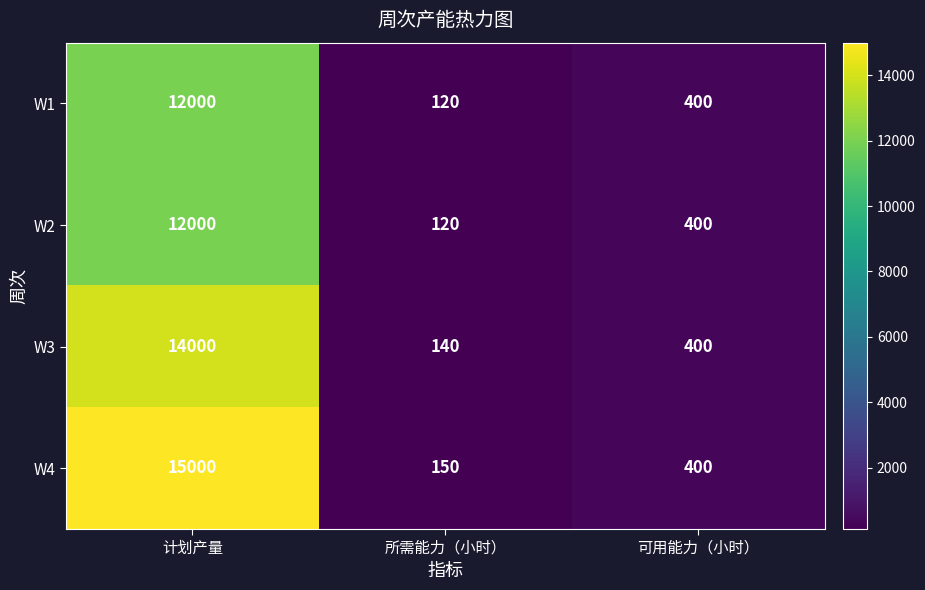

Which category has the highest value in the W1 series?

计划产量